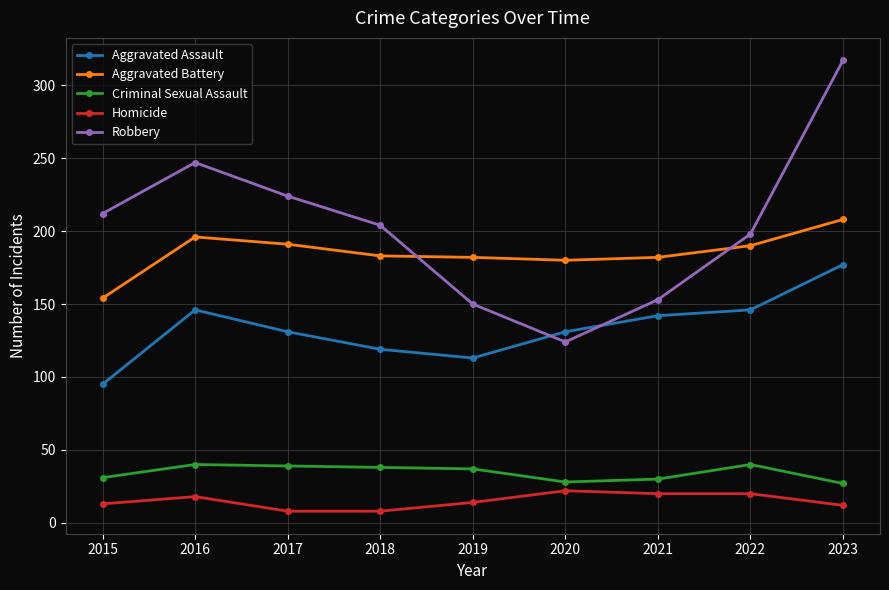

What is the value of the Criminal Sexual Assault point at the 4th from the left?

38